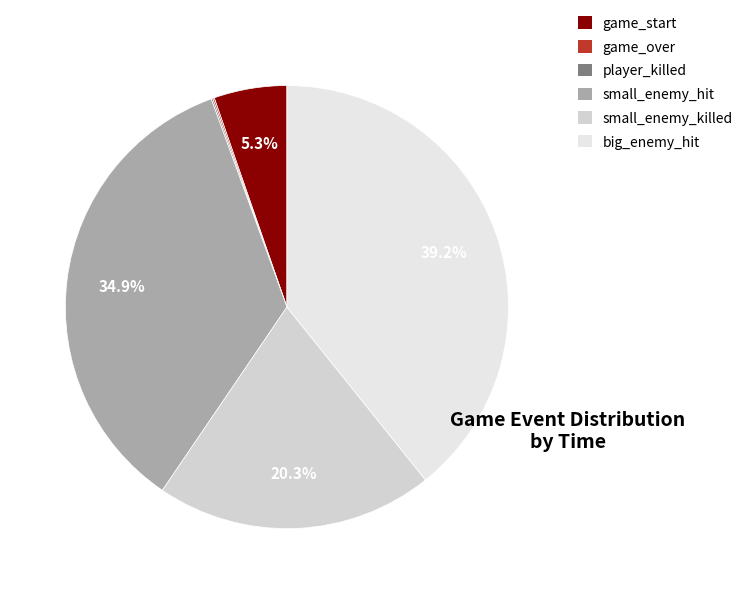

What percentage is NOT represented by big_enemy_hit?

60.8%